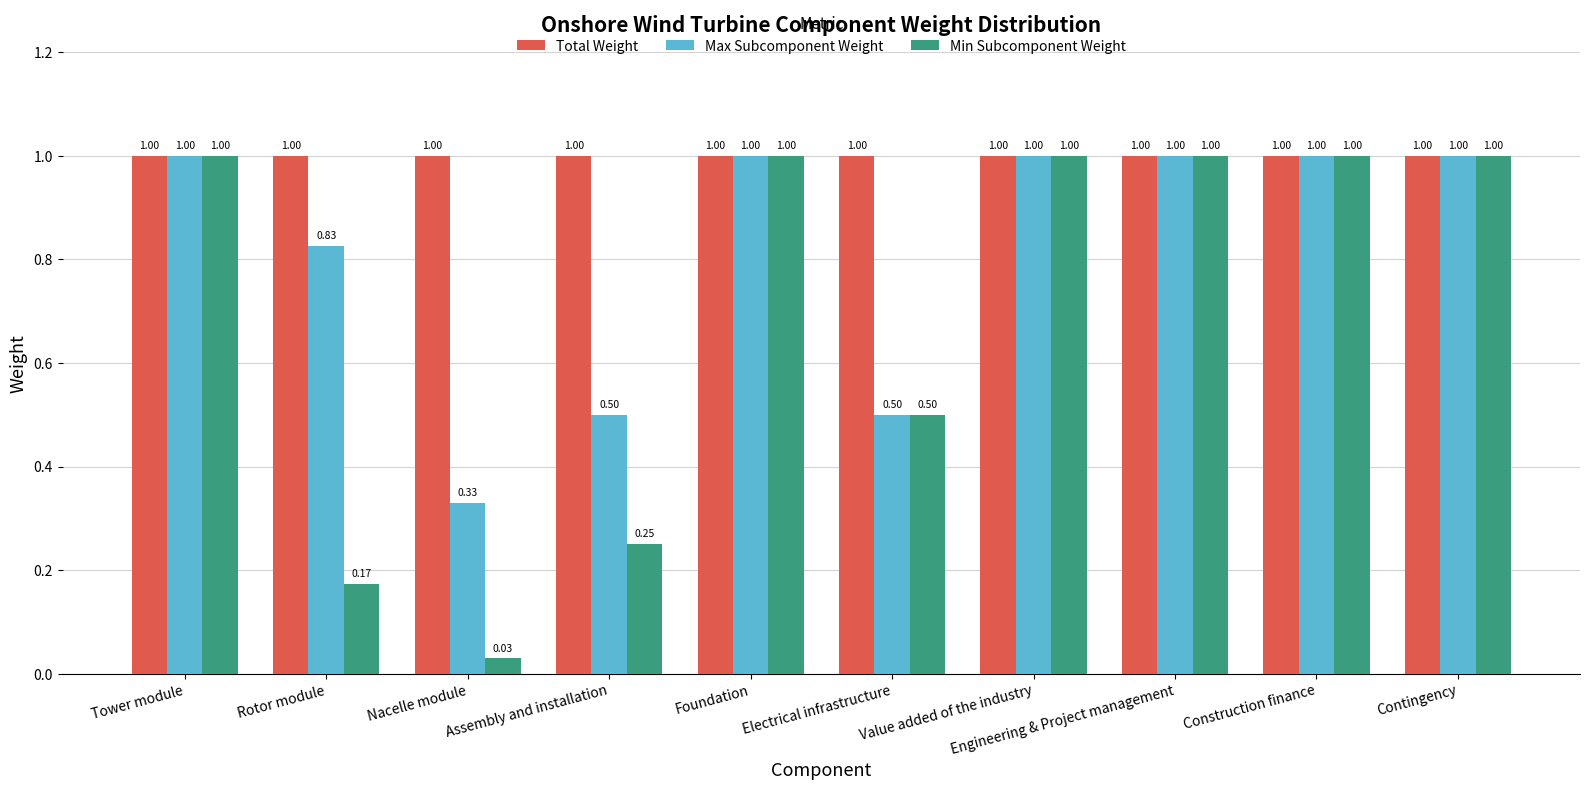

How many bars are there in total?

30